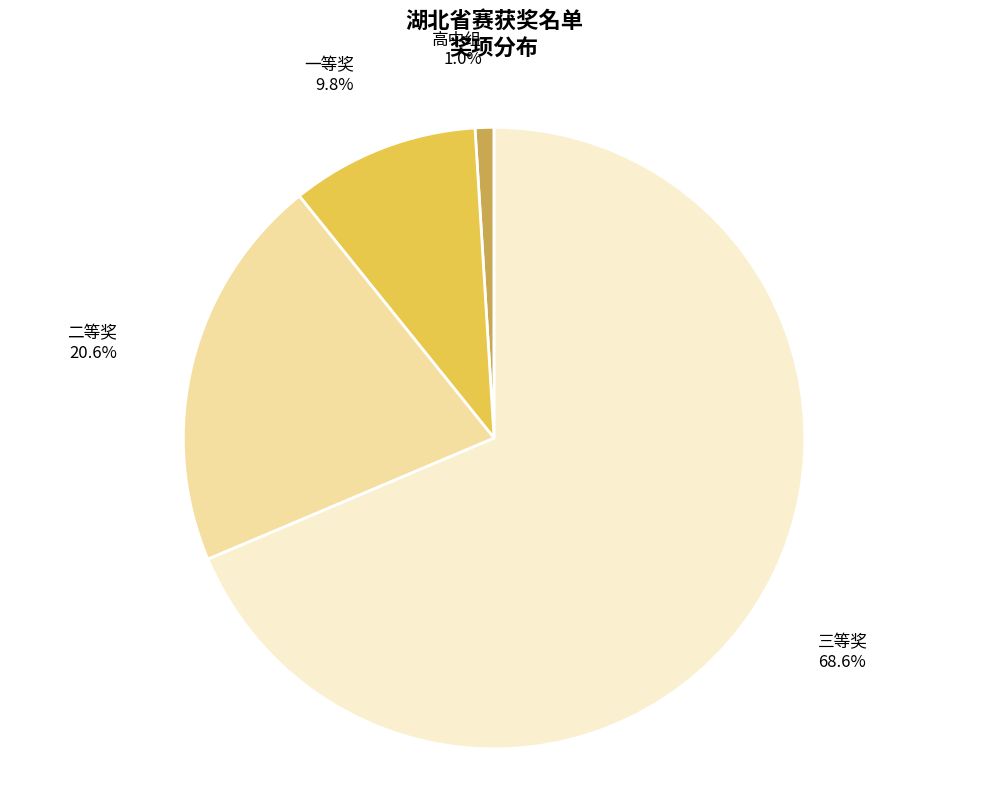

Which slice is the smallest?

高中组